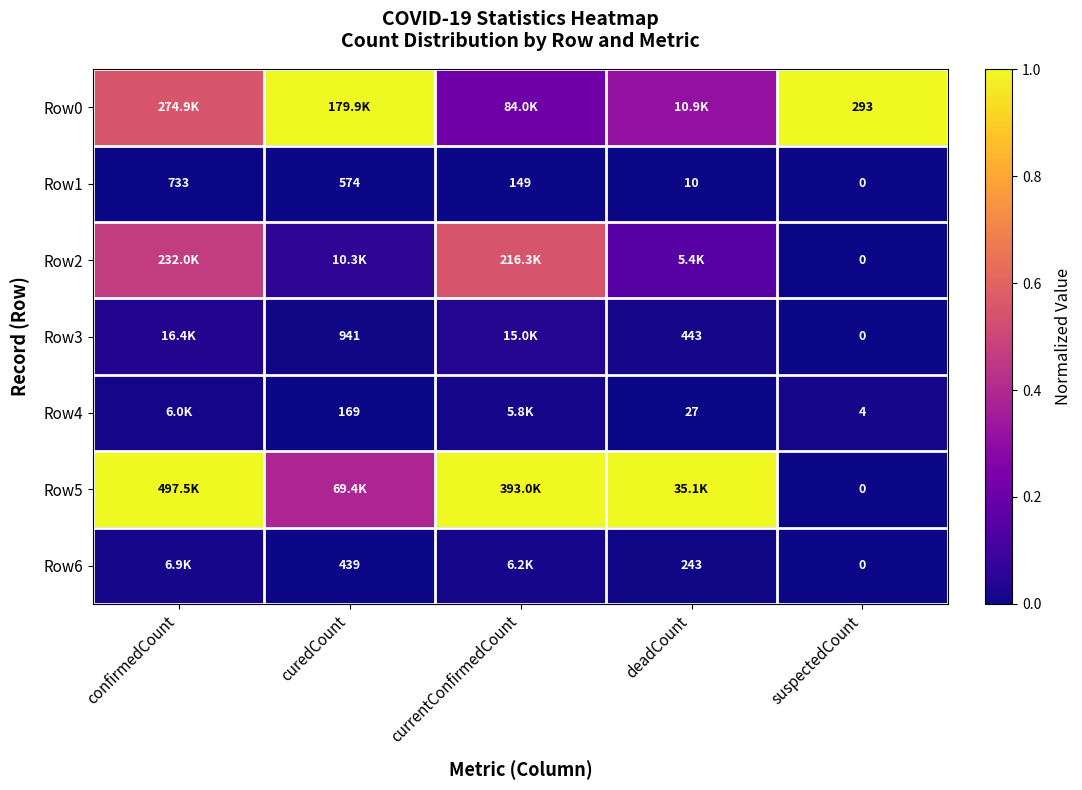

Which category has the lowest value in the Row1 series?

suspectedCount